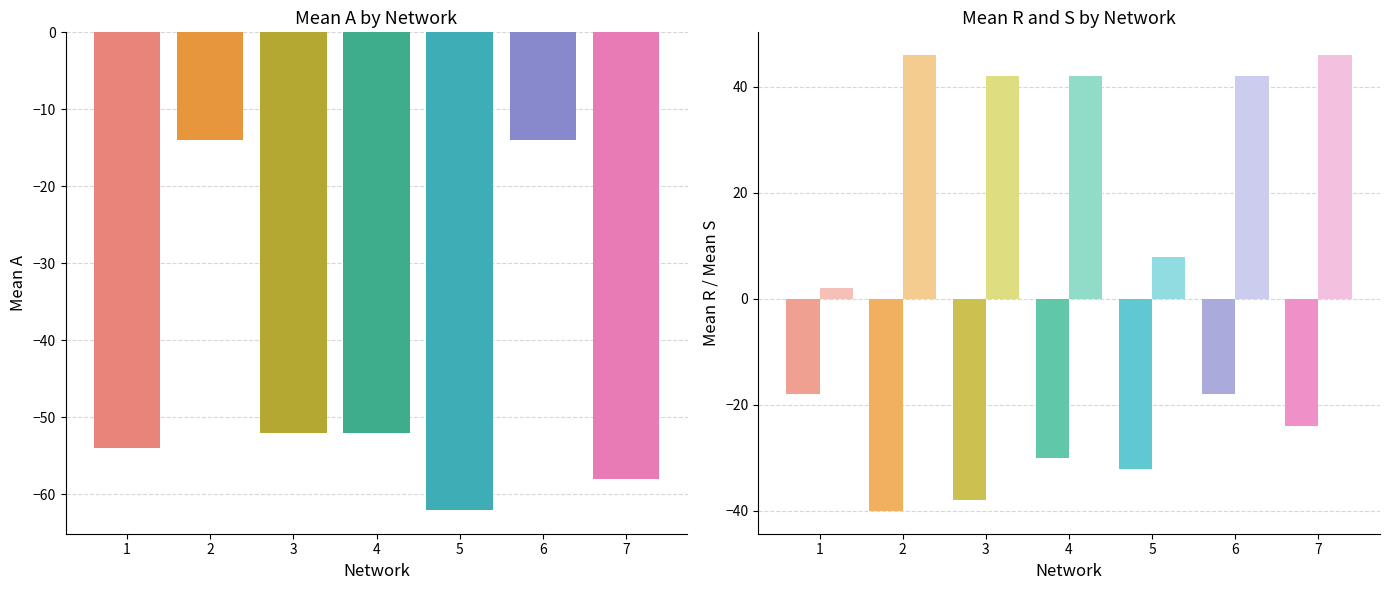

True or false: Mean R has a value of -30 at 4.

True